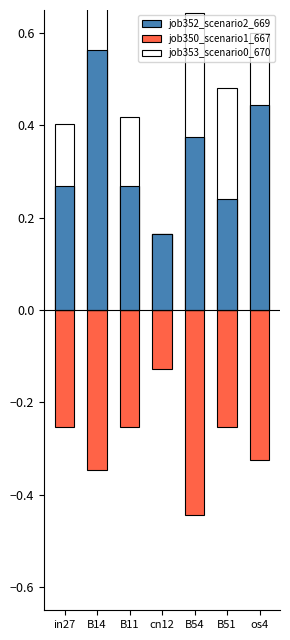

Which series has the widest spread of values?

job353_scenario0_670